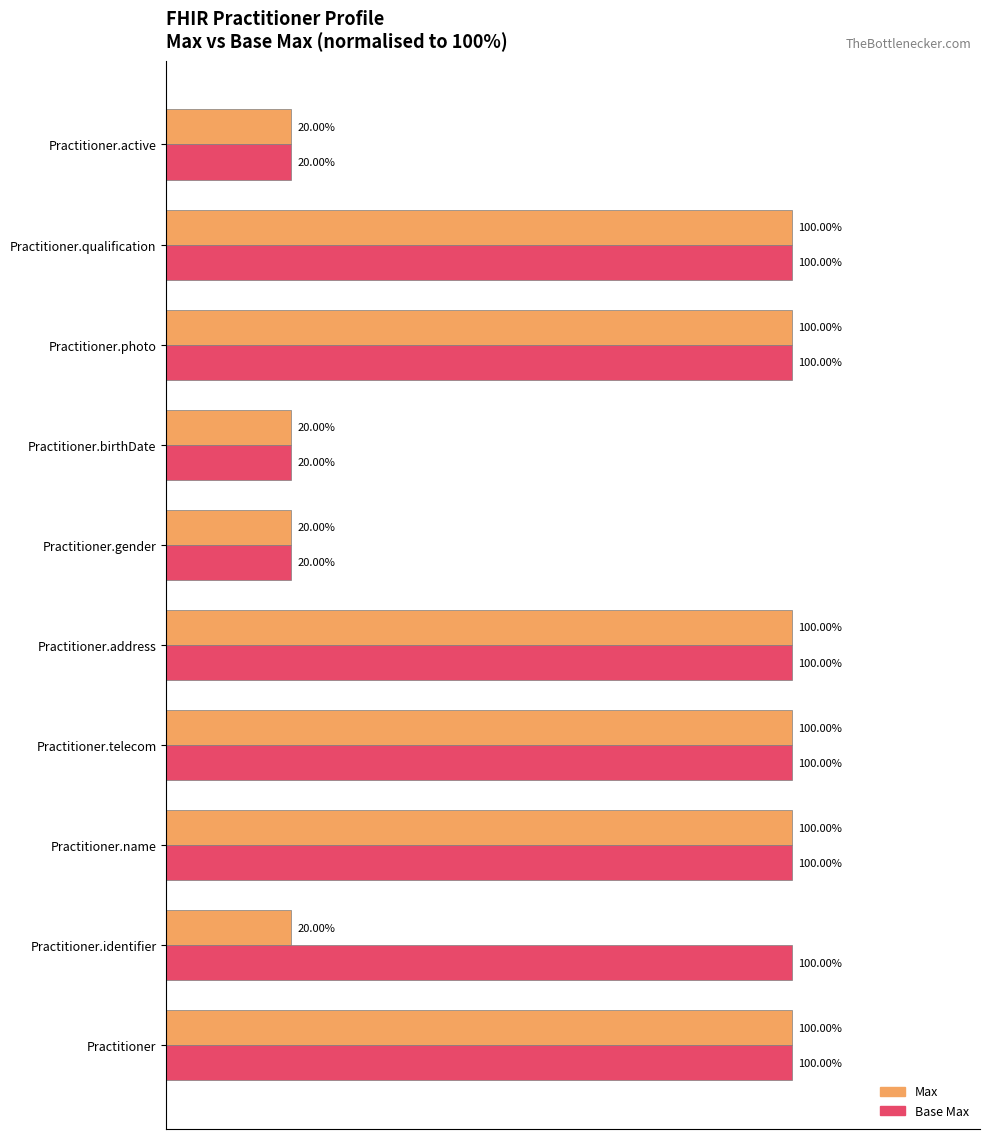

Rank the series by their average value, from lowest to highest.

Max, Base Max